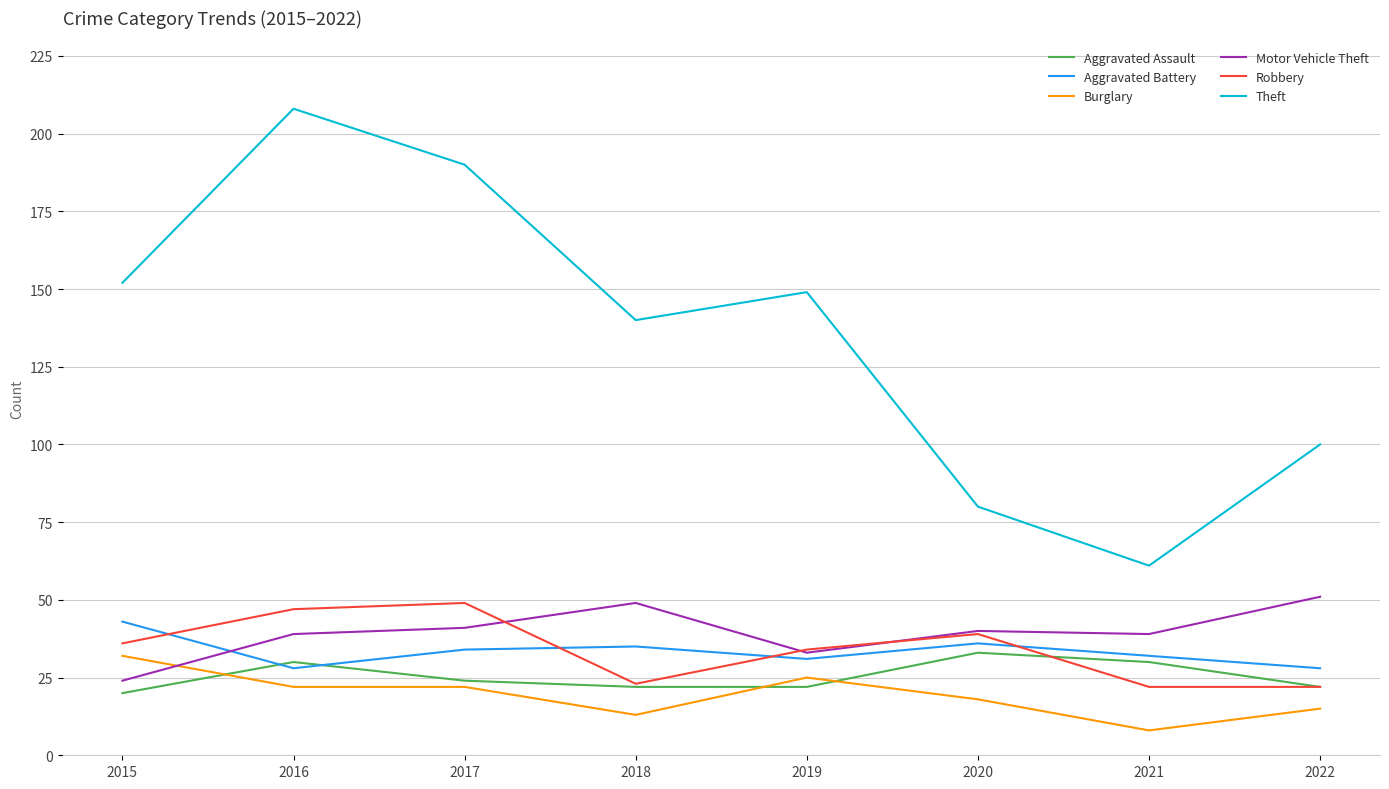

At which category is the sum across all series the highest?

2016